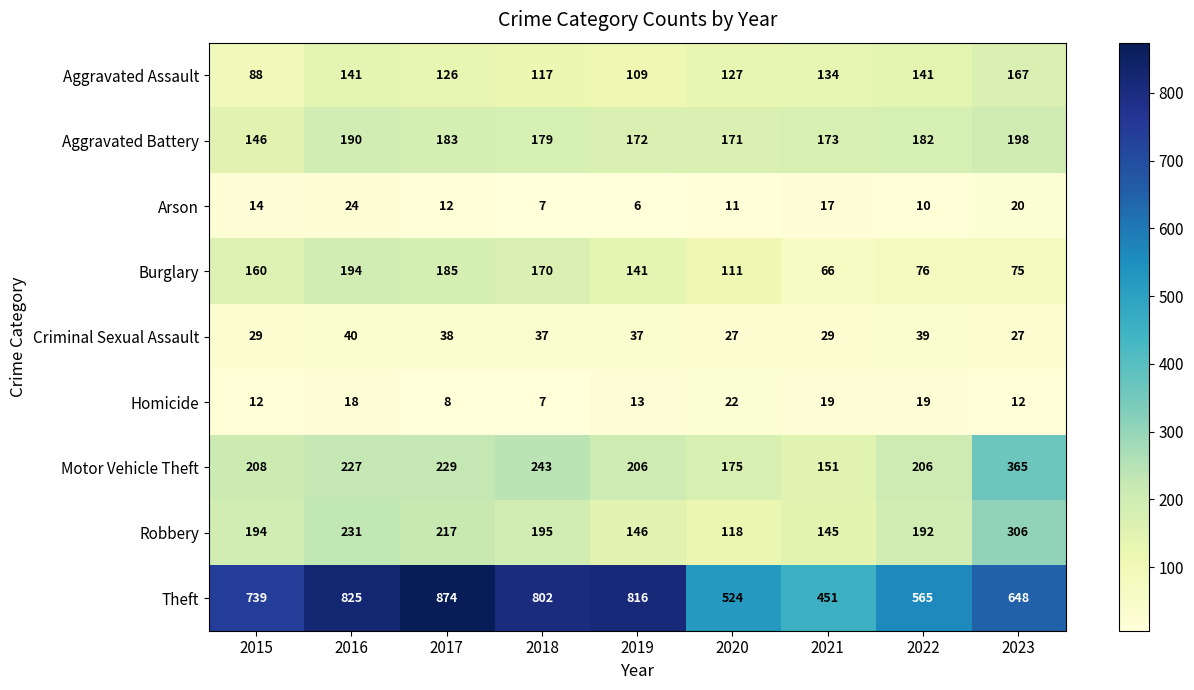

List the labels in order of Arson value, largest first.

2016, 2023, 2021, 2015, 2017, 2020, 2022, 2018, 2019